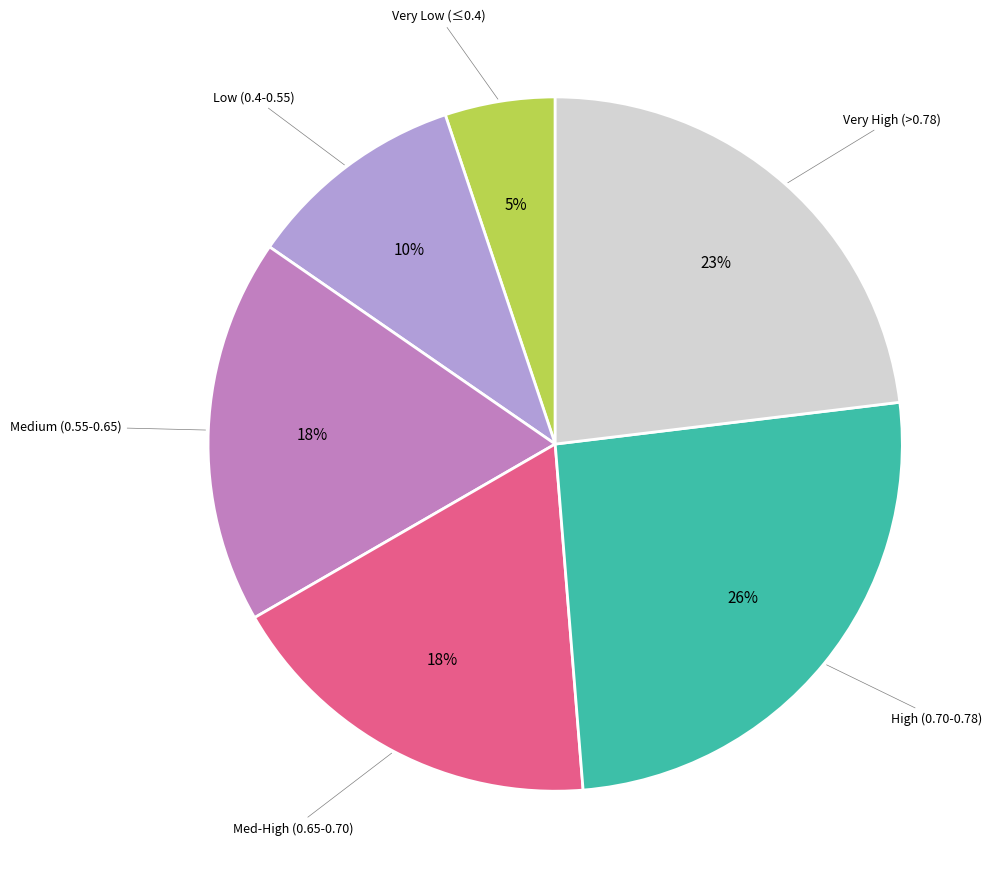

Does any single category account for the majority?

No